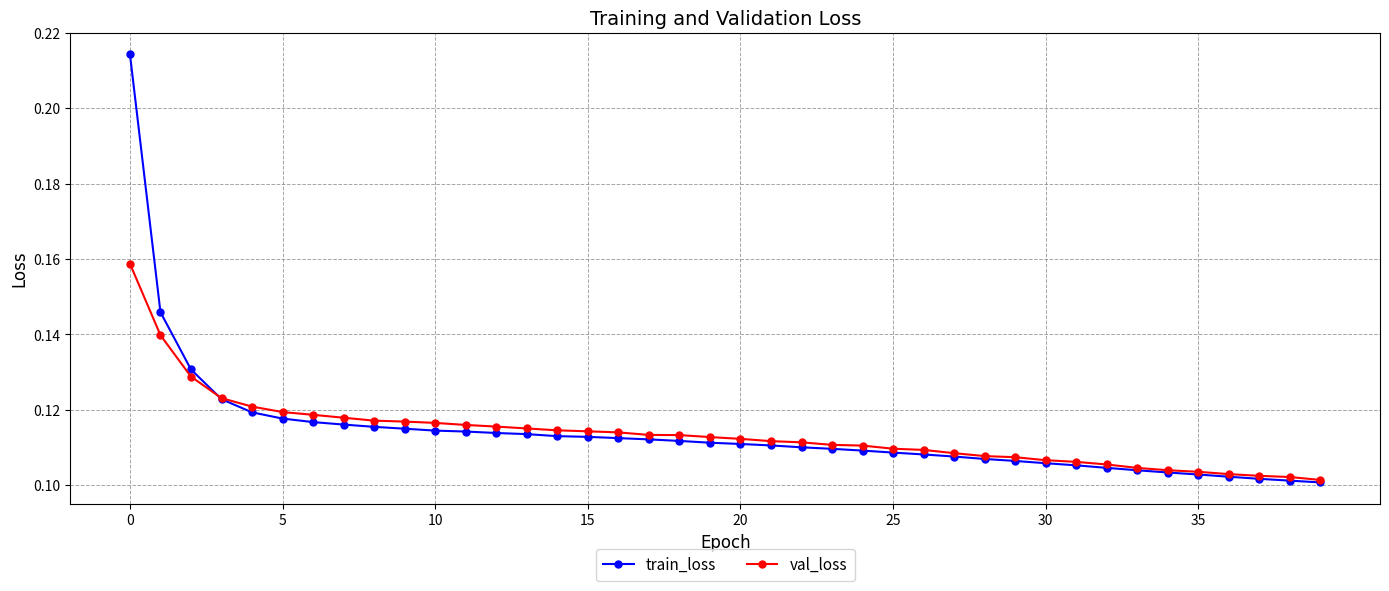

Rank the series by their maximum value, from highest to lowest.

train_loss, val_loss